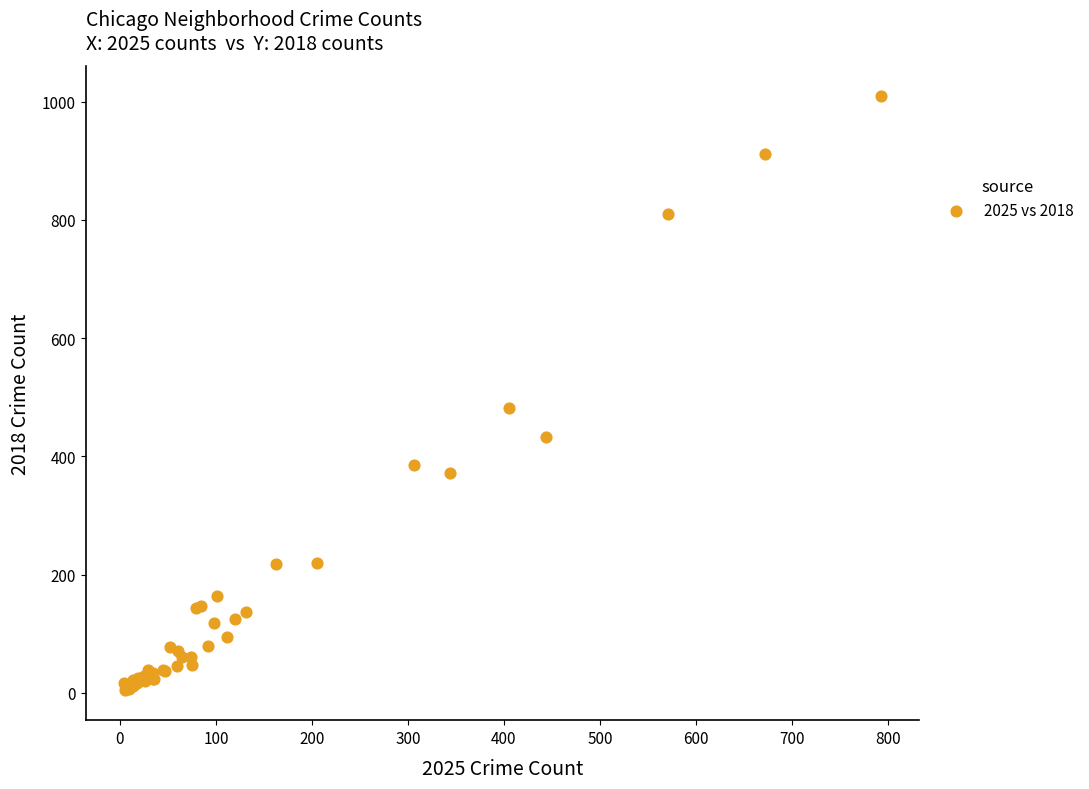

What Y value in the scatter plot is closest to 507?

482